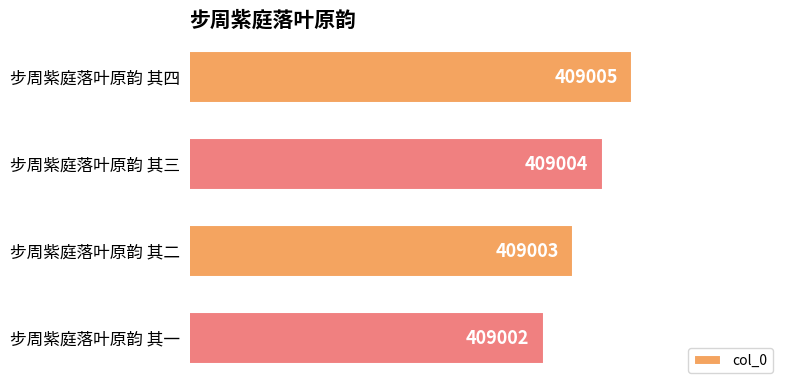

Reading bottom to top, transcribe all the data shown in this chart.

步周紫庭落叶原韵 其一=409002	步周紫庭落叶原韵 其二=409003	步周紫庭落叶原韵 其三=409004	步周紫庭落叶原韵 其四=409005